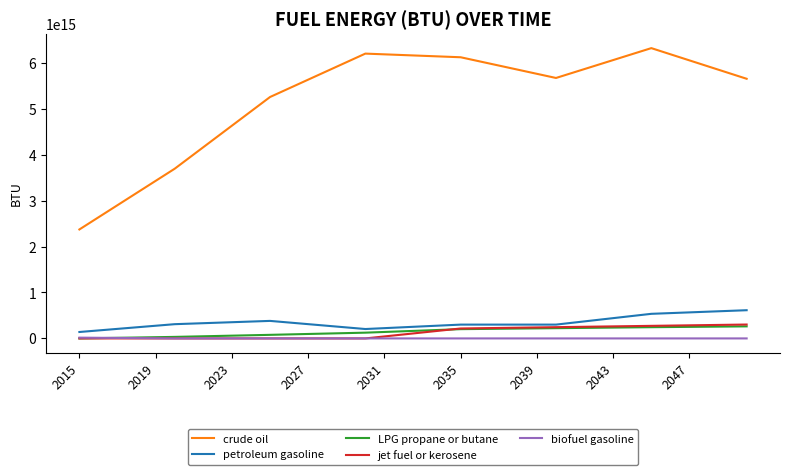

Which series has the largest total across all categories?

crude oil